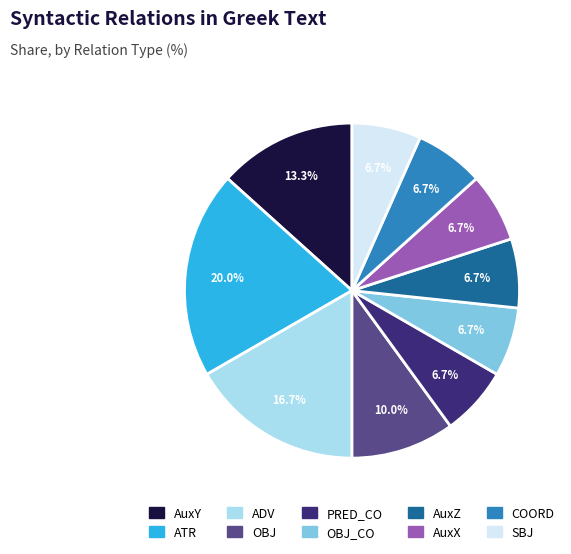

Count the number of slices in the pie.

10